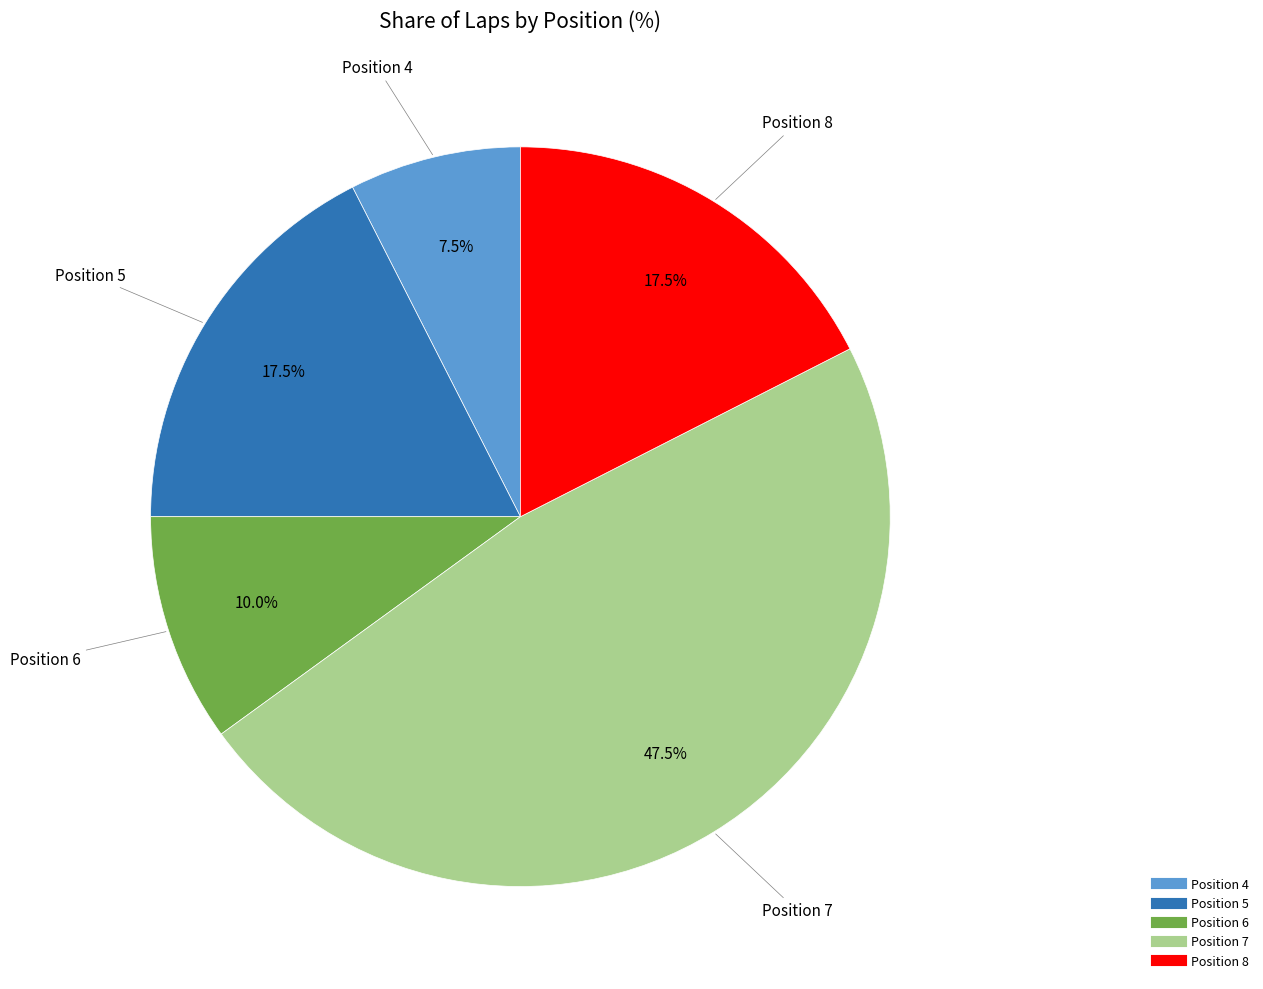

Is there a majority slice in this chart?

No